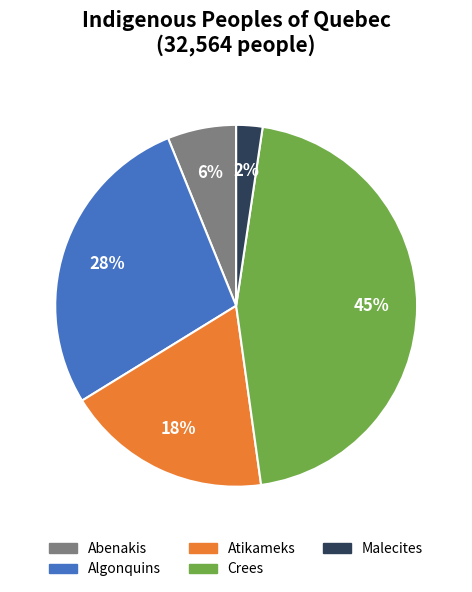

Rank the categories by value from lowest to highest.

Malecites, Abenakis, Atikameks, Algonquins, Crees